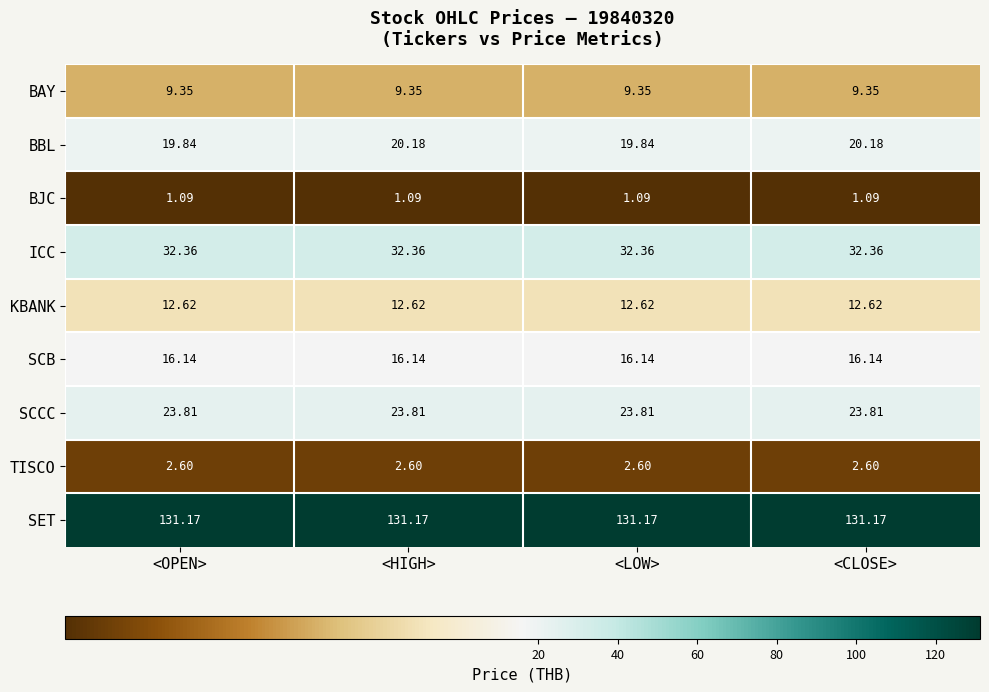

Which series has the widest spread of values?

BBL